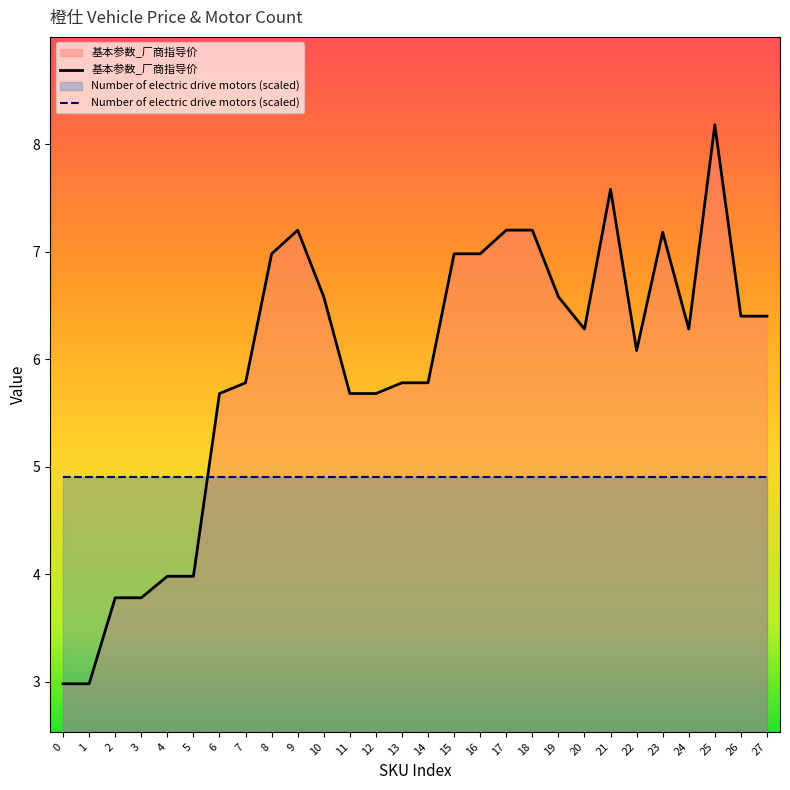

Is it true that the value at 5 is 2.4?

False